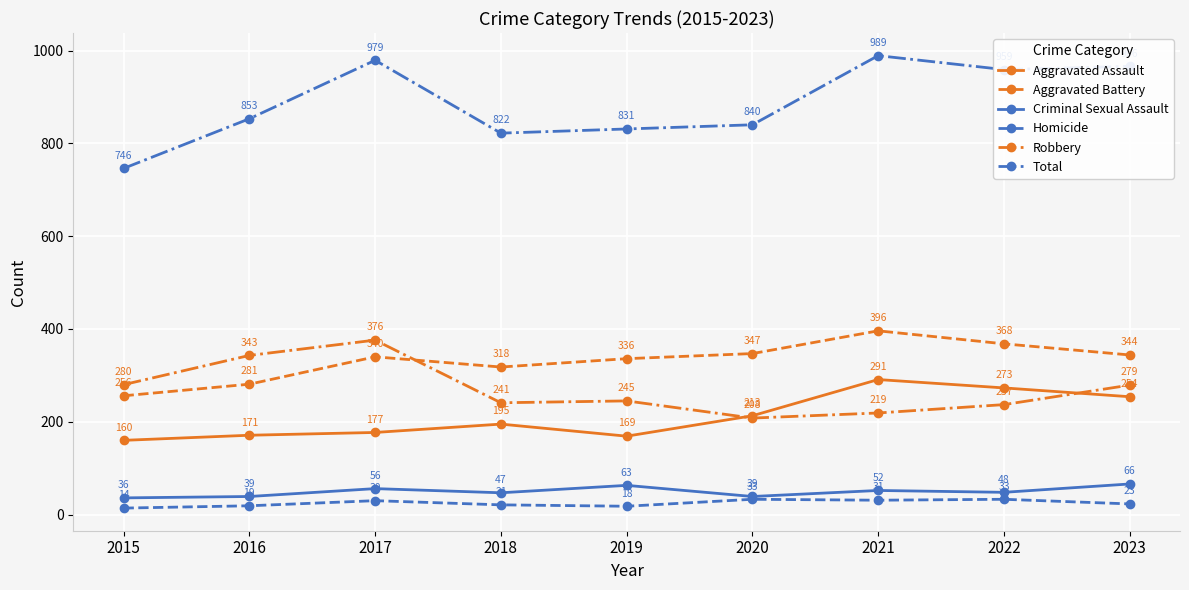

Is the value of Total at 2019 greater than the value of Robbery at 2020?

Yes